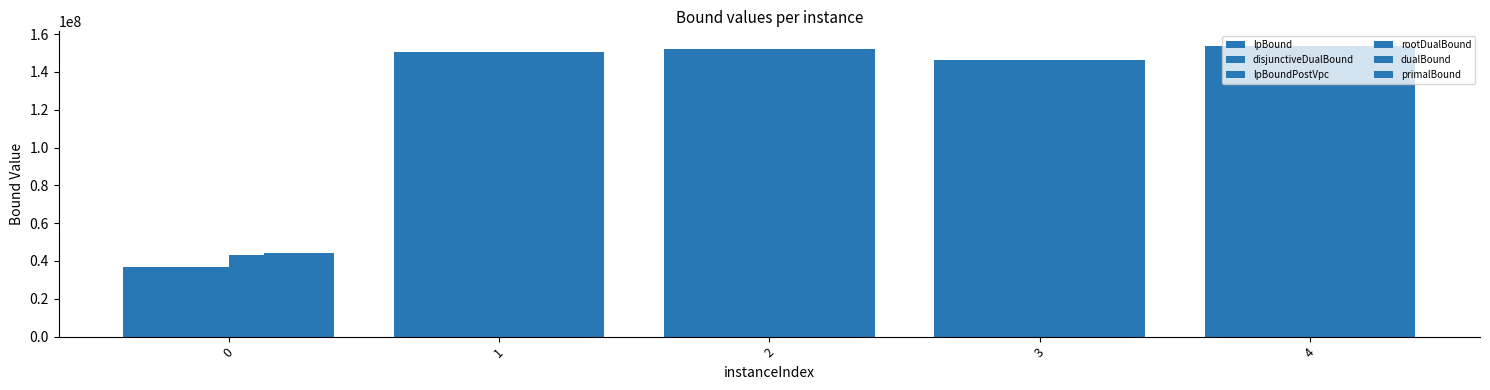

Which series has the largest total across all categories?

primalBound